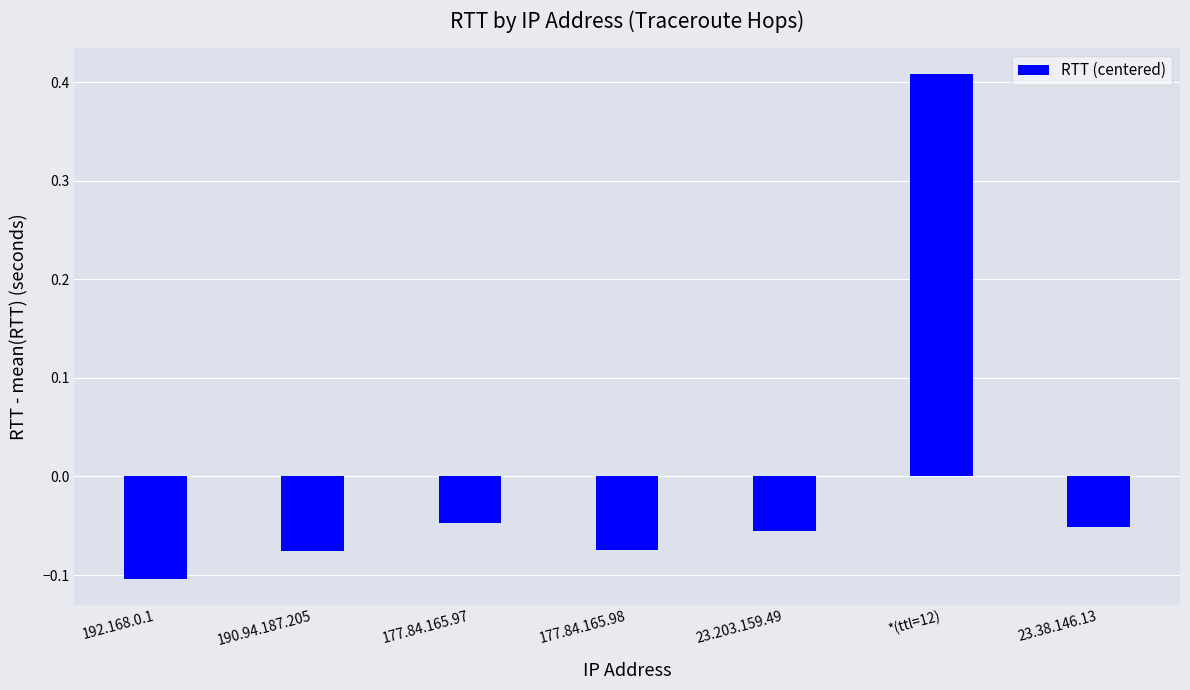

What is the difference between the maximum and minimum values?

0.5